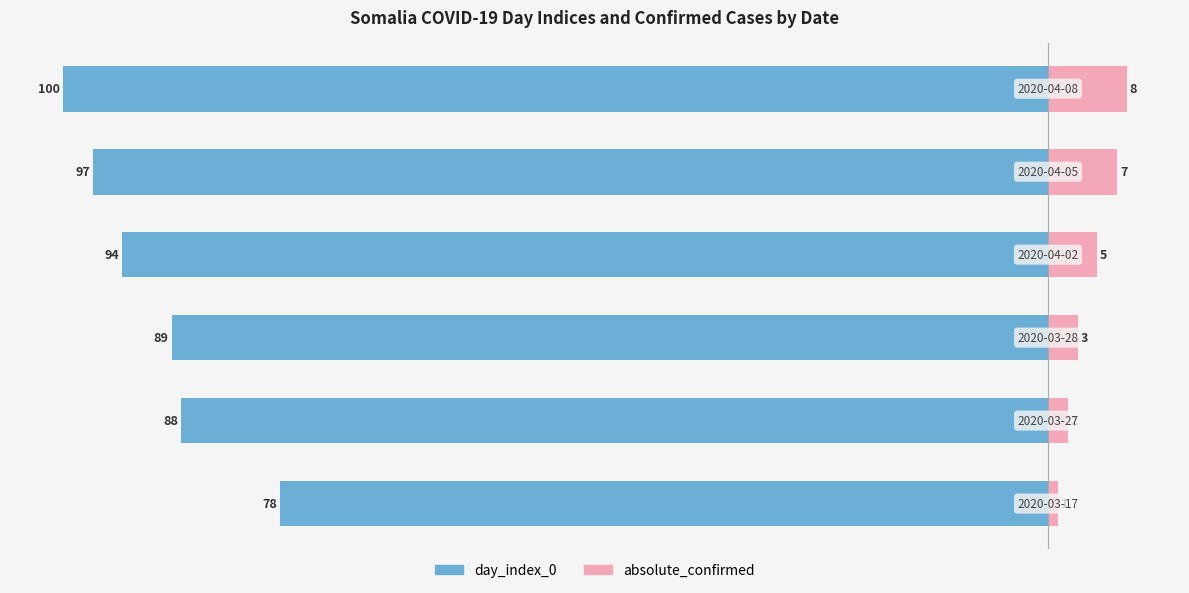

What is the value of the absolute_confirmed bar at the 6th from the left?

8